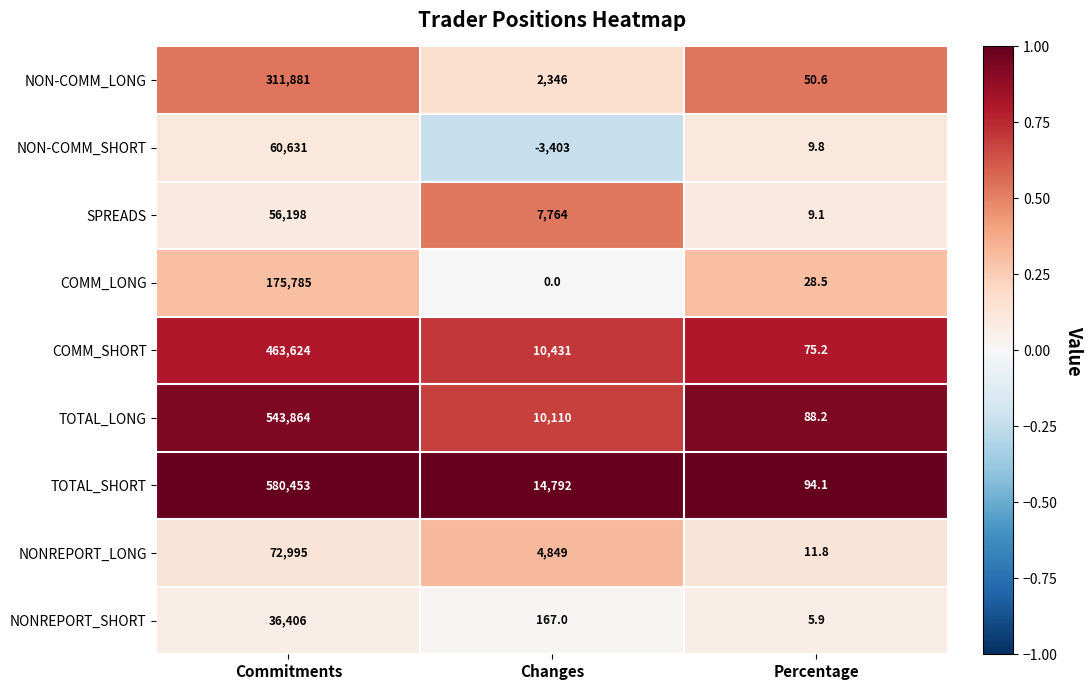

Which series has the largest total across all categories?

TOTAL_SHORT